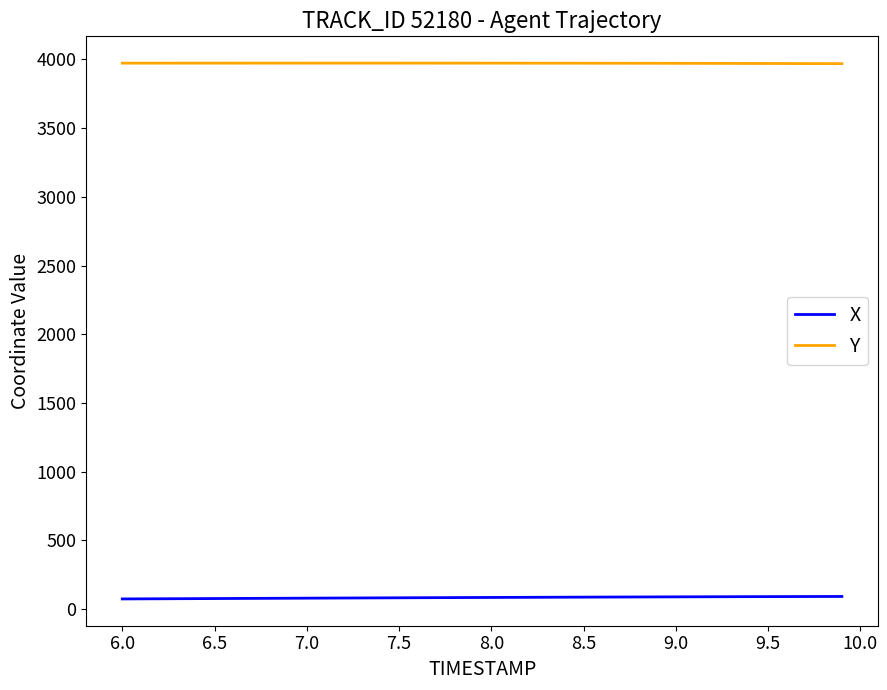

List the series in order of their peak value, highest first.

Y, X